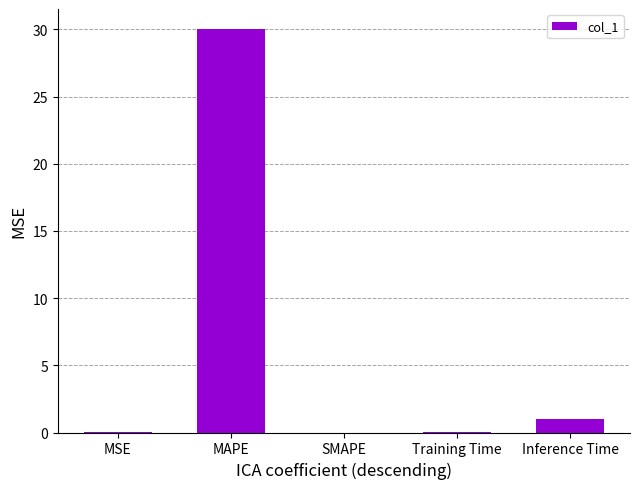

The chart shows a value of 11.0 at SMAPE. True or false?

False